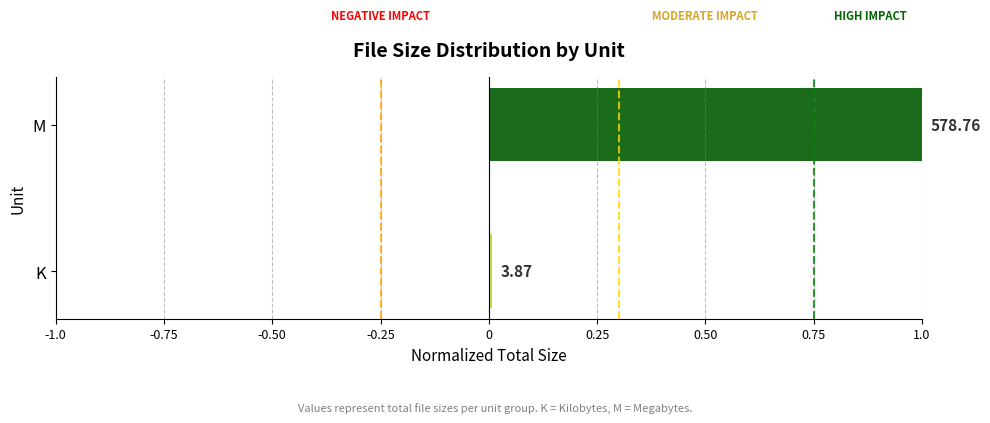

How many bars are there in total?

2